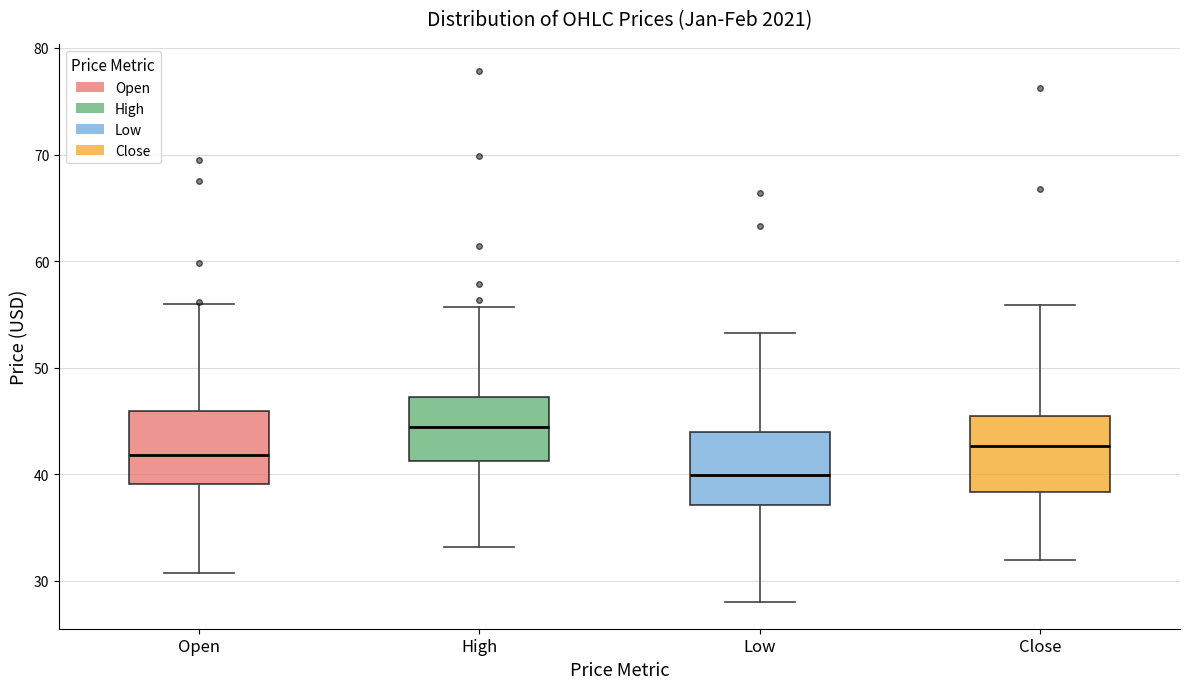

Which box has the highest median line?

High